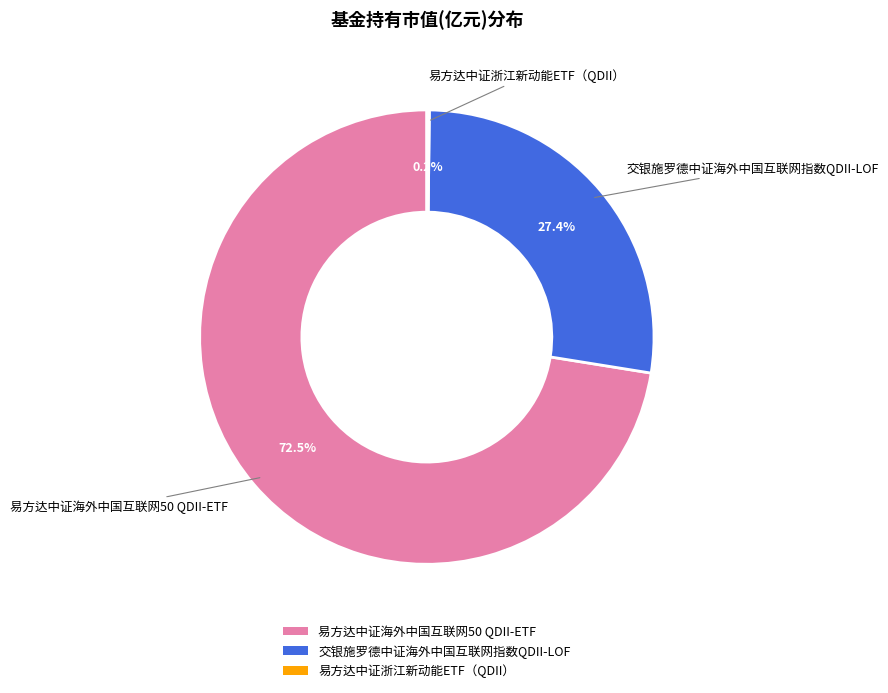

Between 易方达中证海外中国互联网50 QDII-ETF and 交银施罗德中证海外中国互联网指数QDII-LOF, which is larger?

易方达中证海外中国互联网50 QDII-ETF